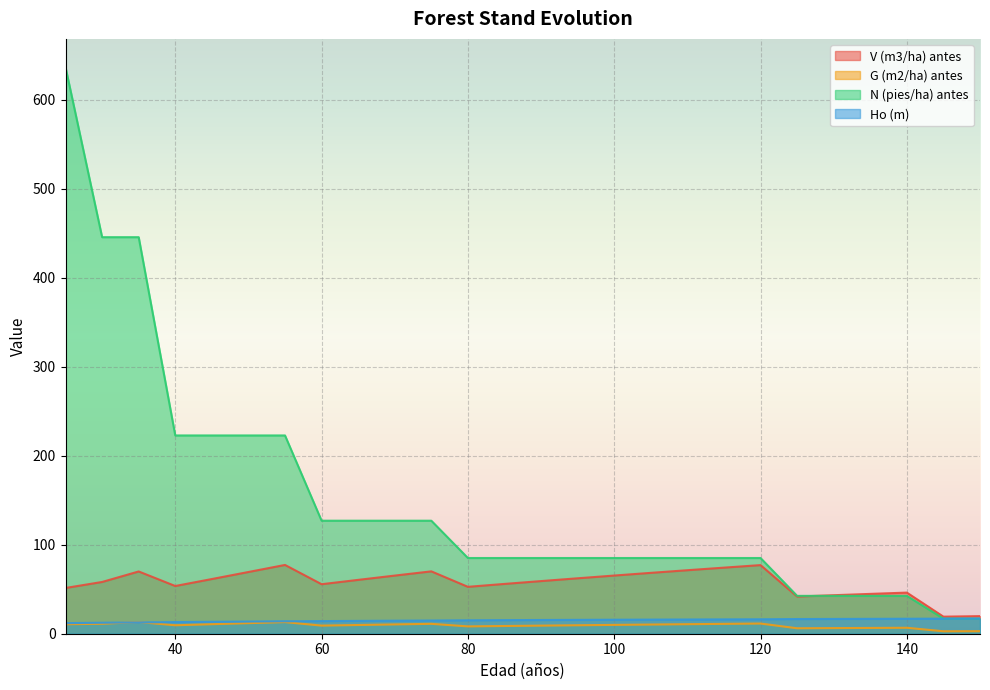

Read the Ho (m) value at 60.

14.2